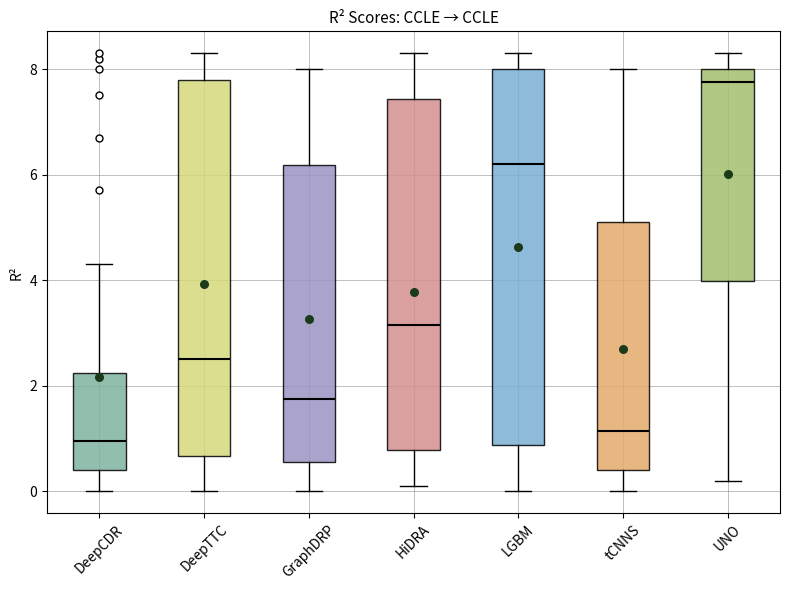

Reading left to right, transcribe this box plot: for each box, give where its median line is, the range the box spans, and where its two whiskers end, as read against the y-axis. The values are not printed on the chart, so give them approximately, as read against the axis.

DeepCDR: median 1.0, box 0.4 to 2.2, whiskers 0.0 to 4.4
DeepTTC: median 2.6, box 0.6 to 7.8, whiskers 0.0 to 8.4
GraphDRP: median 1.8, box 0.6 to 6.2, whiskers 0.0 to 8.0
HiDRA: median 3.2, box 0.8 to 7.4, whiskers 0.2 to 8.4
LGBM: median 6.2, box 0.8 to 8.0, whiskers 0.0 to 8.4
tCNNS: median 1.2, box 0.4 to 5.2, whiskers 0.0 to 8.0
UNO: median 7.8, box 4.0 to 8.0, whiskers 0.2 to 8.4